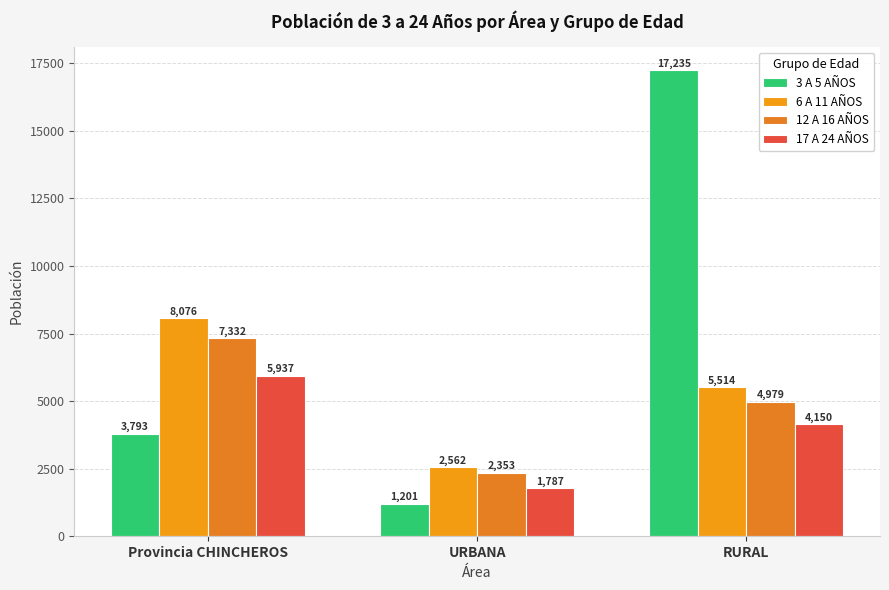

Are the bars grouped side by side (vs. stacked)?

Yes